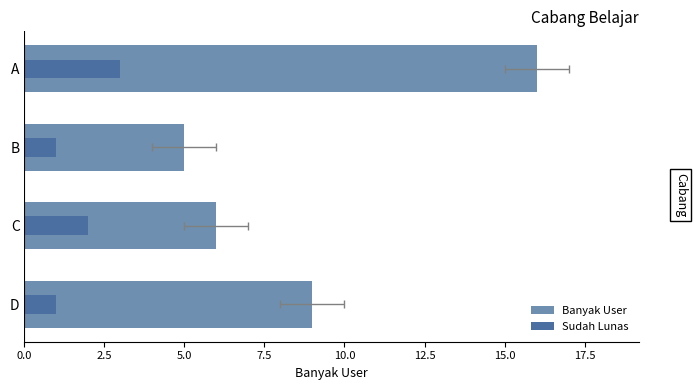

Is it true that Banyak User equals 10 at C?

False